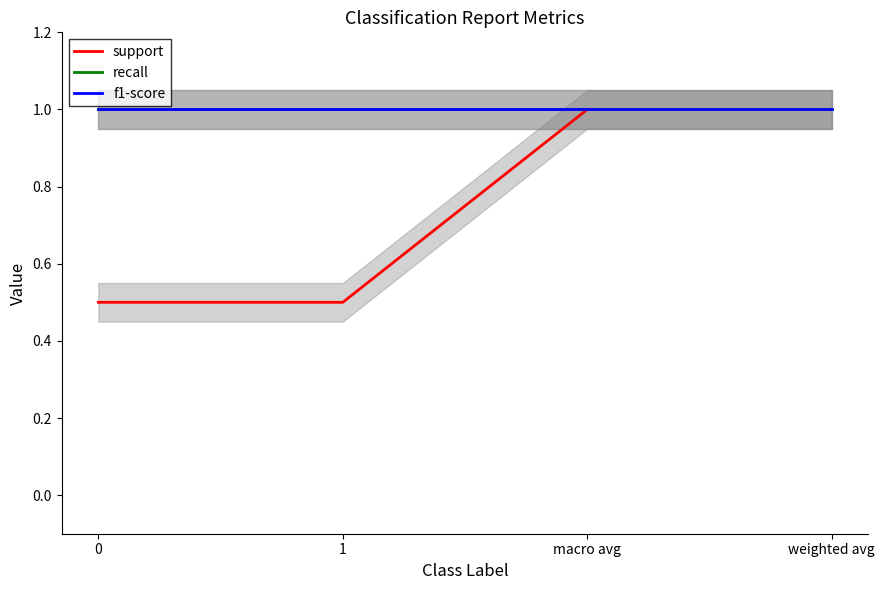

Is this an area chart (filled region under the line)?

No